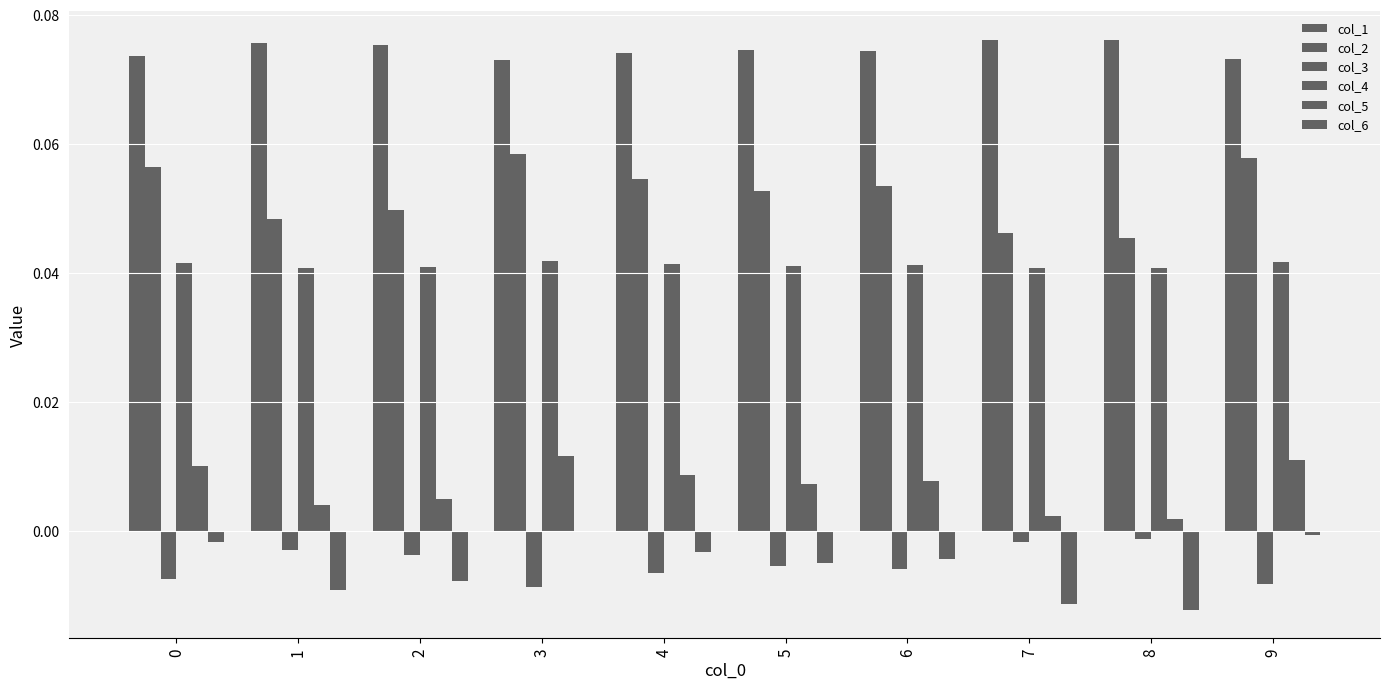

How many series are shown in this chart?

6